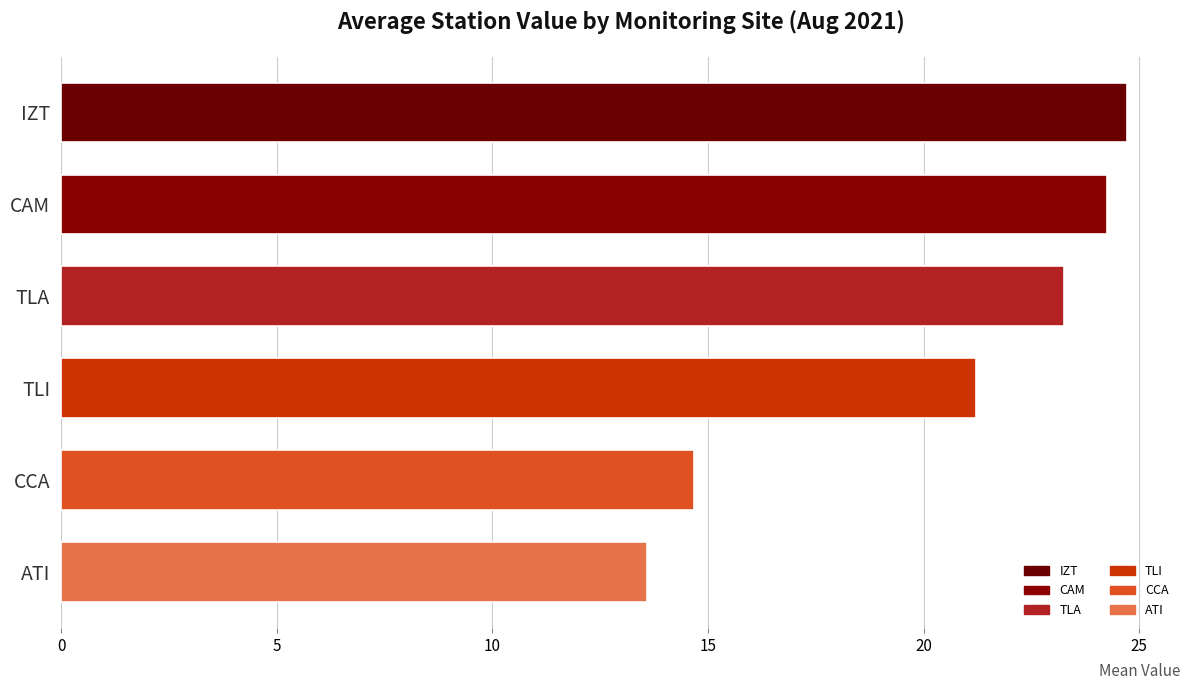

Count the number of categories in the chart.

6